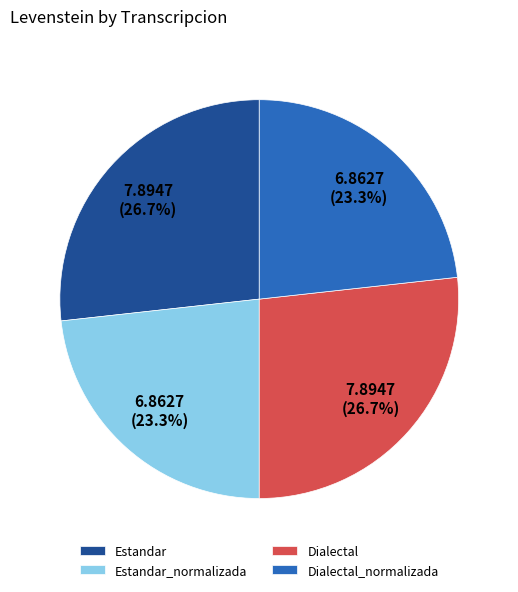

What is the total percentage of Estandar and Estandar_normalizada?

50.0%